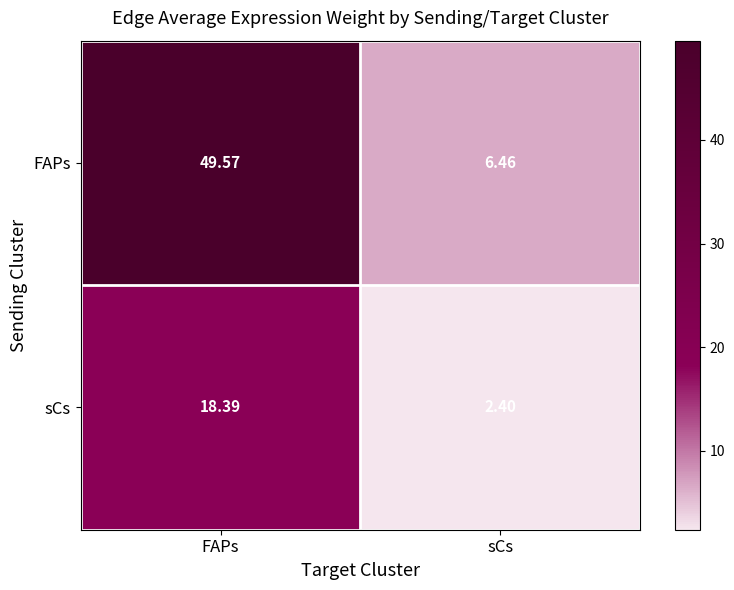

Where does the FAPs series first go above 49?

FAPs